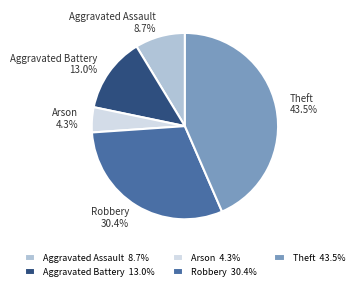

Count the number of slices in the pie.

5